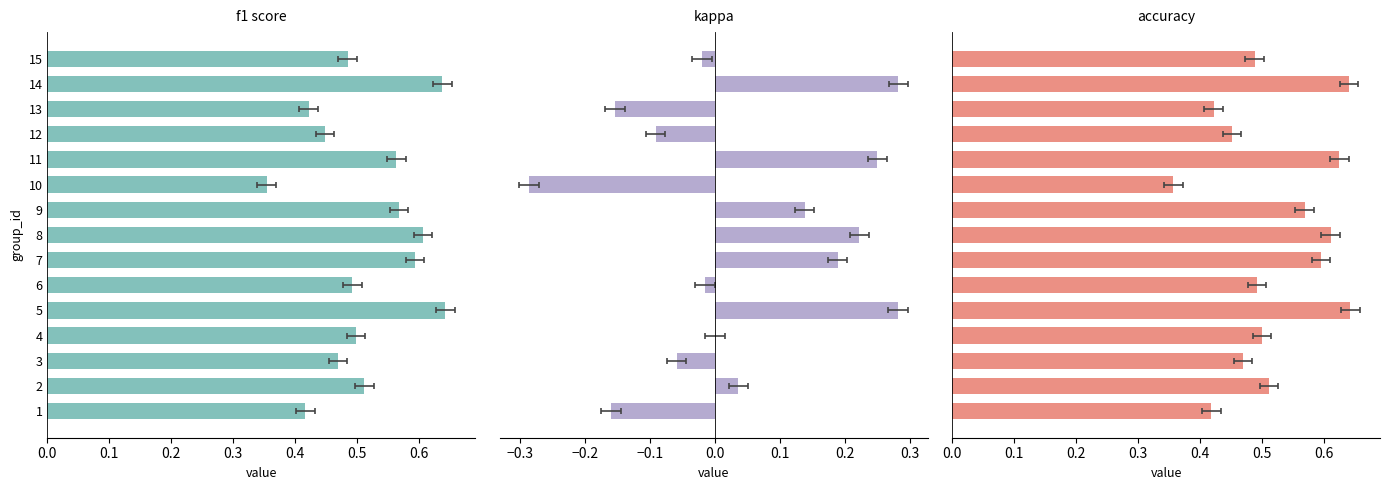

Which series has the largest range (max minus min)?

kappa